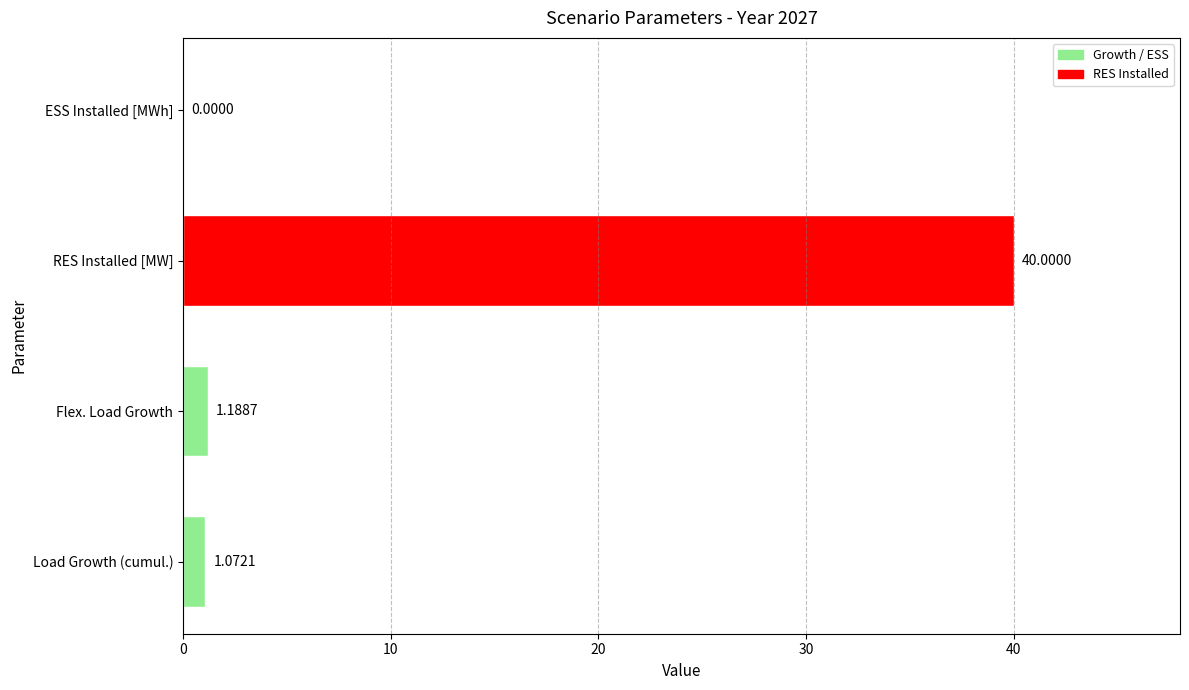

What is the change in value from Flex. Load Growth to ESS Installed [MWh]?

-1.2